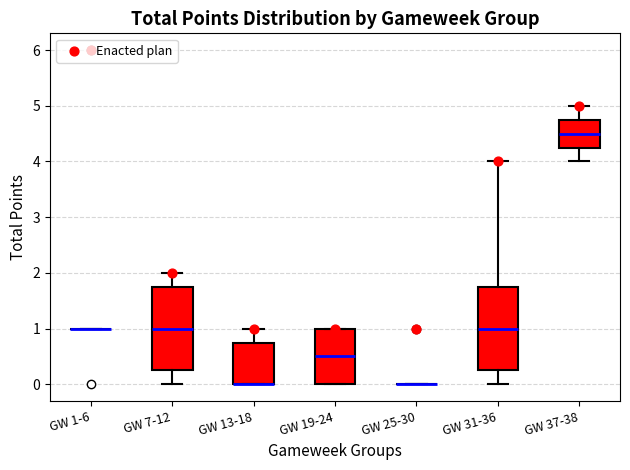

Reading left to right, read every box against the y-axis: the position of its median line, the range the box covers, and the ends of its whiskers. The values are not printed on the chart, so give them approximately, as read against the axis.

GW 1-6: box collapsed to a line at 1.0, whiskers 1.0 to 1.0
GW 7-12: median 1.0, box 0.3 to 1.8, whiskers 0.0 to 2.0
GW 13-18: median 0.0 (drawn on the box's lower edge), box 0.0 to 0.8, whiskers 0.0 to 1.0
GW 19-24: median 0.5, box 0.0 to 1.0, whiskers 0.0 to 1.0
GW 25-30: box collapsed to a line at 0.0, whiskers 0.0 to 0.0
GW 31-36: median 1.0, box 0.3 to 1.8, whiskers 0.0 to 4.0
GW 37-38: median 4.5, box 4.3 to 4.8, whiskers 4.0 to 5.0